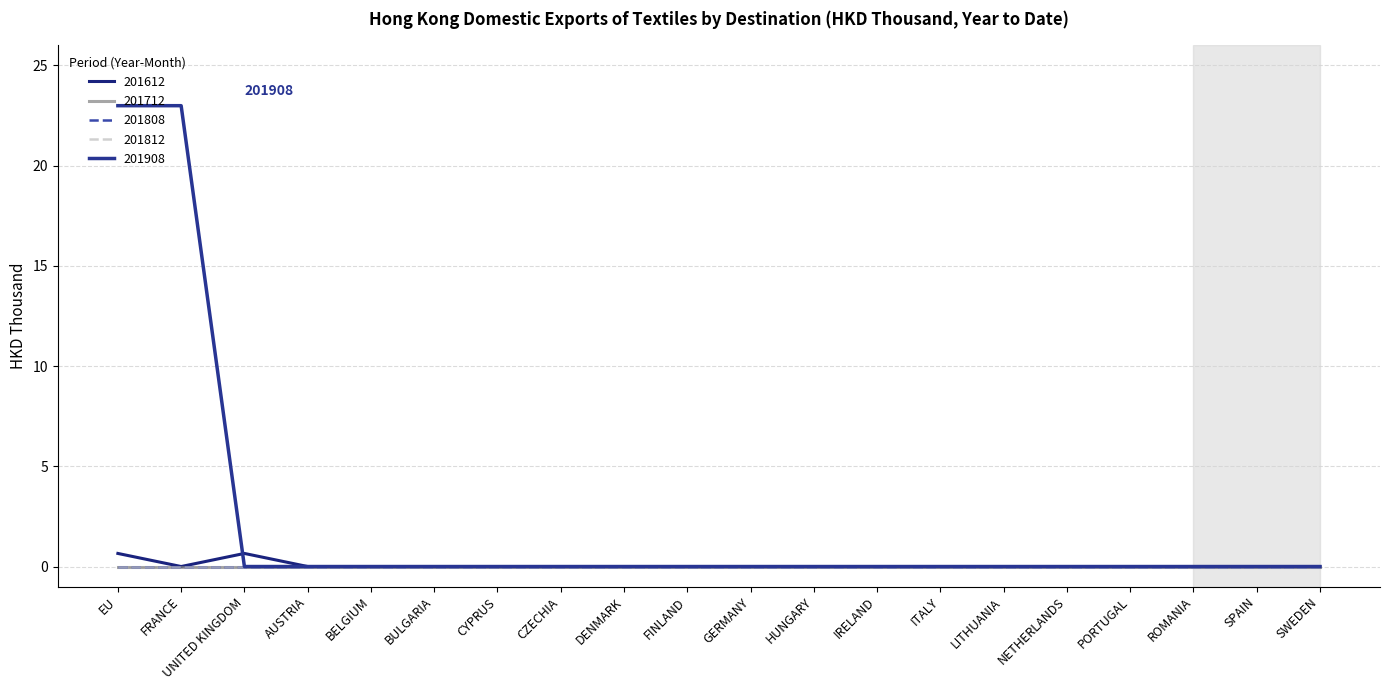

Does the chart have visible grid lines?

Yes